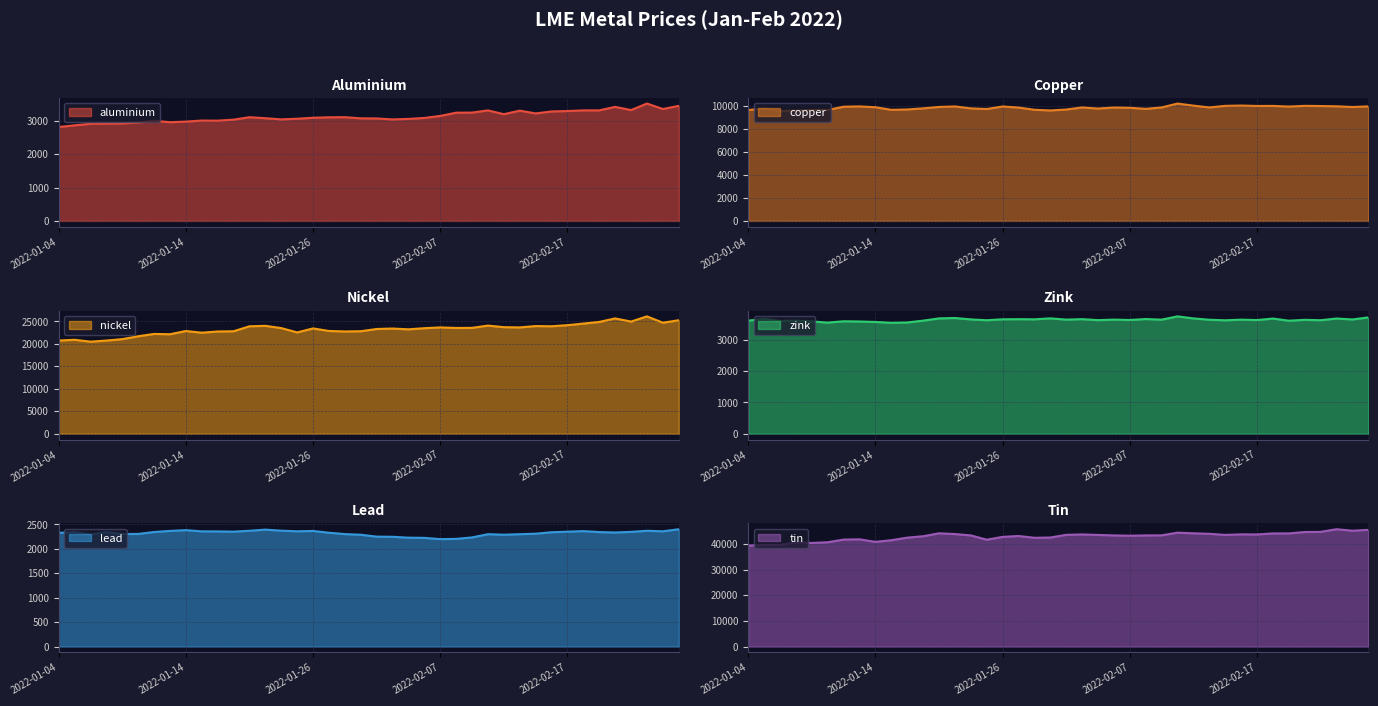

Reading left to right, transcribe all the data shown in this chart.

aluminium: 2815.5	2866.0	2912.5	2919.5	2923.0	2950.0	3003.0	2960.0	2977.5	3009.0	3006.0	3036.0	3109.5	3079.5	3044.5	3064.0	3093.0	3107.0	3110.0	3076.0	3072.0	3043.0	3058.5	3087.0	3148.0	3245.0	3248.0	3313.0	3200.0	3306.0	3223.0	3282.0	3294.0	3314.0	3315.0	3420.0	3323.5	3519.0	3355.5	3450.0
copper: 9660.0	9778.0	9565.0	9615.0	9665.0	9662.0	9945.0	9972.0	9900.0	9674.5	9707.0	9801.0	9925.0	9970.0	9800.0	9744.0	9965.0	9872.0	9678.0	9620.0	9701.0	9880.0	9785.0	9875.0	9850.0	9760.0	9881.0	10220.5	10040.0	9882.0	10020.0	10045.5	10010.0	10015.0	9960.0	10020.0	10005.0	9983.0	9920.0	9974.0
nickel: 20730.0	20900.0	20480.0	20725.0	21045.0	21680.0	22200.0	22130.0	22850.0	22475.0	22740.0	22795.0	23900.0	24000.0	23500.0	22535.0	23425.0	22860.0	22750.0	22800.0	23300.0	23400.0	23225.0	23475.0	23650.0	23530.0	23550.0	24055.0	23705.0	23650.0	23950.0	23905.0	24150.0	24500.0	24870.0	25650.0	24950.0	26105.0	24700.0	25240.0
zink: 3602.0	3660.0	3590.0	3602.5	3576.5	3540.0	3582.0	3575.0	3560.0	3535.0	3544.0	3602.0	3674.0	3686.0	3642.0	3615.0	3645.0	3649.0	3644.0	3675.0	3635.0	3650.0	3618.0	3635.0	3623.0	3653.0	3633.5	3738.0	3673.0	3631.0	3613.0	3634.0	3621.0	3668.5	3600.0	3628.0	3615.5	3670.0	3640.0	3705.0
lead: 2327.0	2343.0	2291.0	2342.0	2303.0	2305.0	2344.5	2367.0	2383.0	2358.0	2357.0	2352.0	2370.0	2393.5	2372.0	2359.0	2366.0	2330.0	2302.0	2289.0	2250.0	2247.0	2229.0	2225.0	2199.0	2204.0	2234.0	2300.0	2289.0	2300.0	2310.0	2340.0	2351.0	2363.0	2343.5	2335.0	2347.5	2370.0	2359.0	2402.0
tin: 39400.0	39700.0	39650.0	40650.0	40425.0	40700.0	41750.0	41850.0	40850.0	41500.0	42500.0	43050.0	44195.0	43900.0	43375.0	41700.0	42800.0	43145.0	42450.0	42550.0	43600.0	43750.0	43560.0	43375.0	43250.0	43375.0	43400.0	44445.0	44195.0	44000.0	43575.0	43785.0	43750.0	44150.0	44150.0	44700.0	44750.0	45795.0	45200.0	45550.0